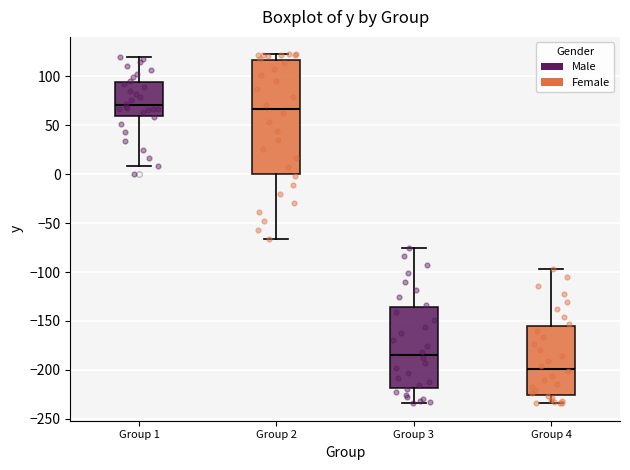

Which box's median line is the lowest?

Group 4